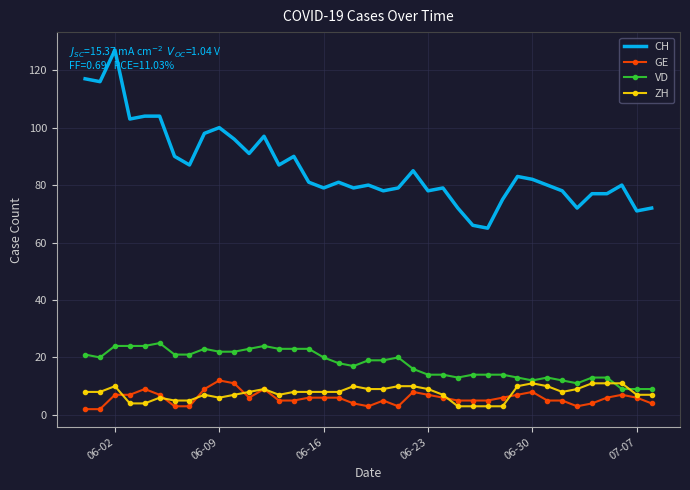

What is the highest value of the VD series?

25